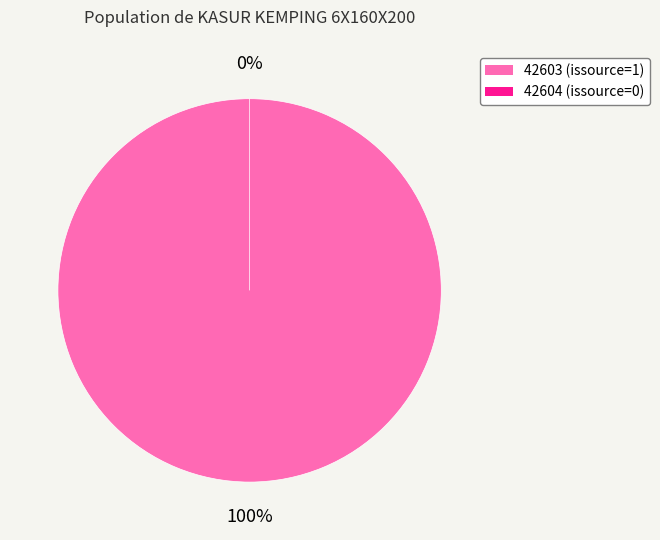

What is the change in value from 42603 to 42604?

-1